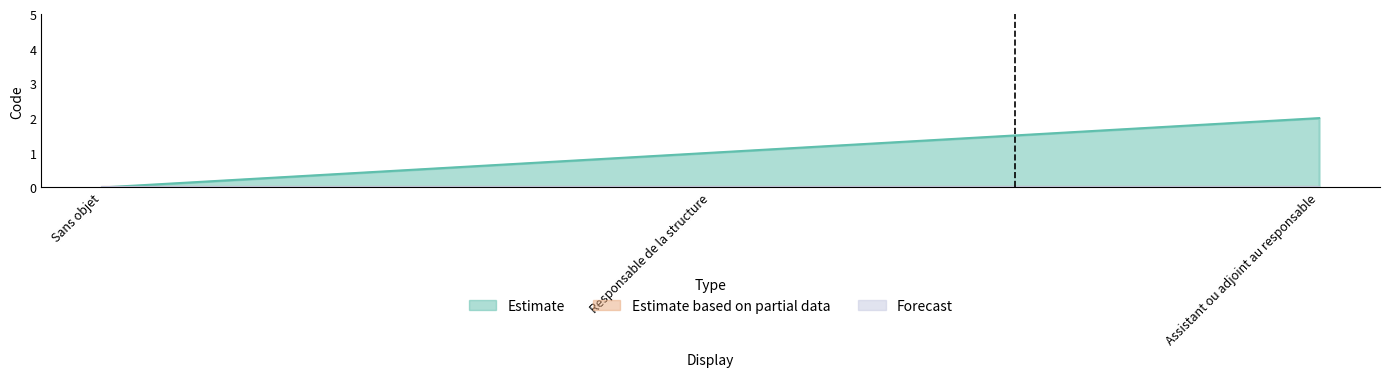

What is the total value across all series at Responsable de la structure?

1